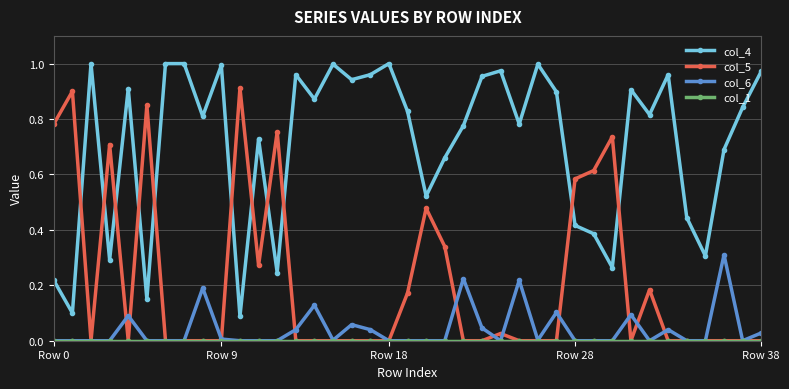

How many lines are shown in the chart?

4